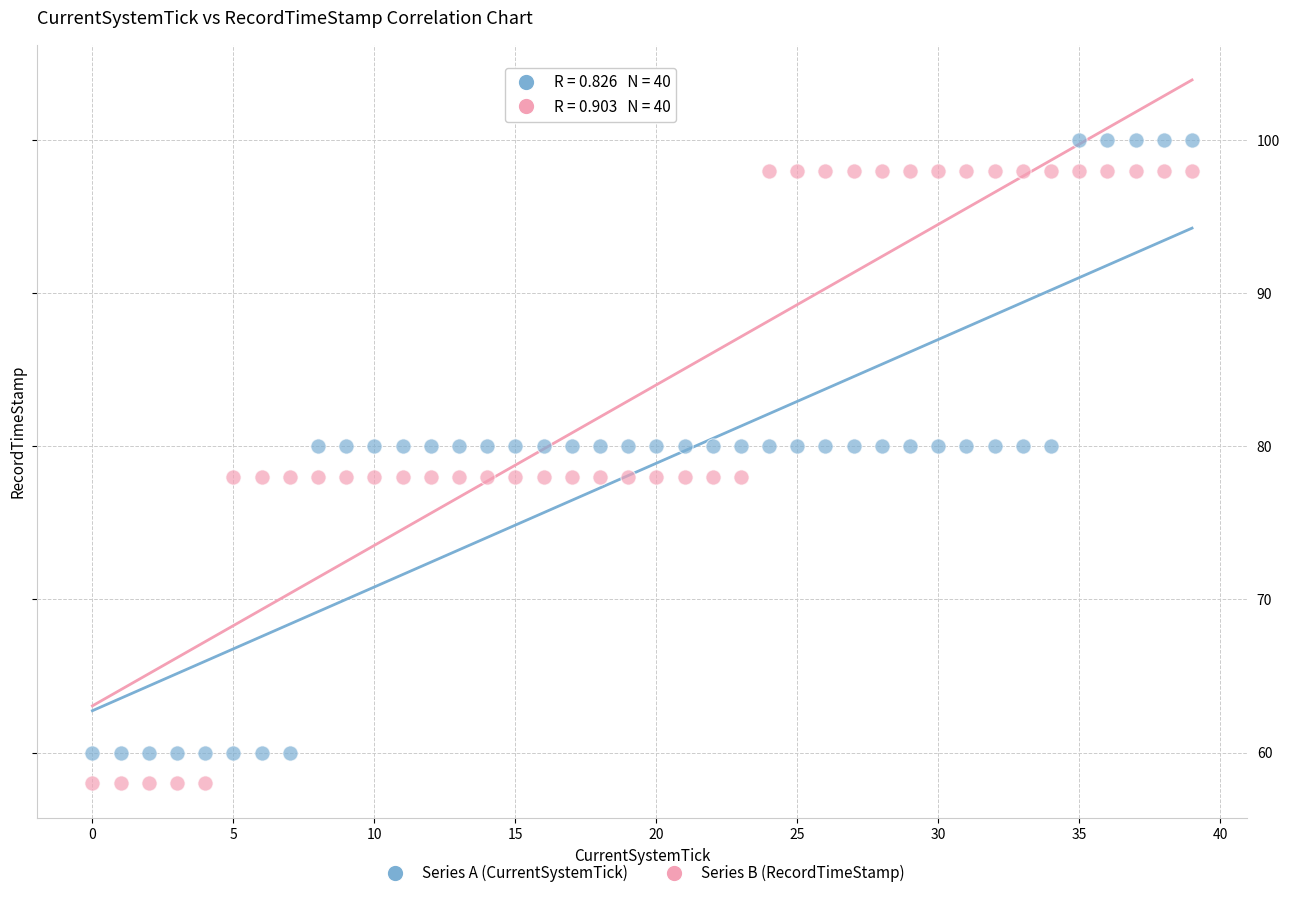

Across all data points, what is the range of Y values (max minus min)?

42.0